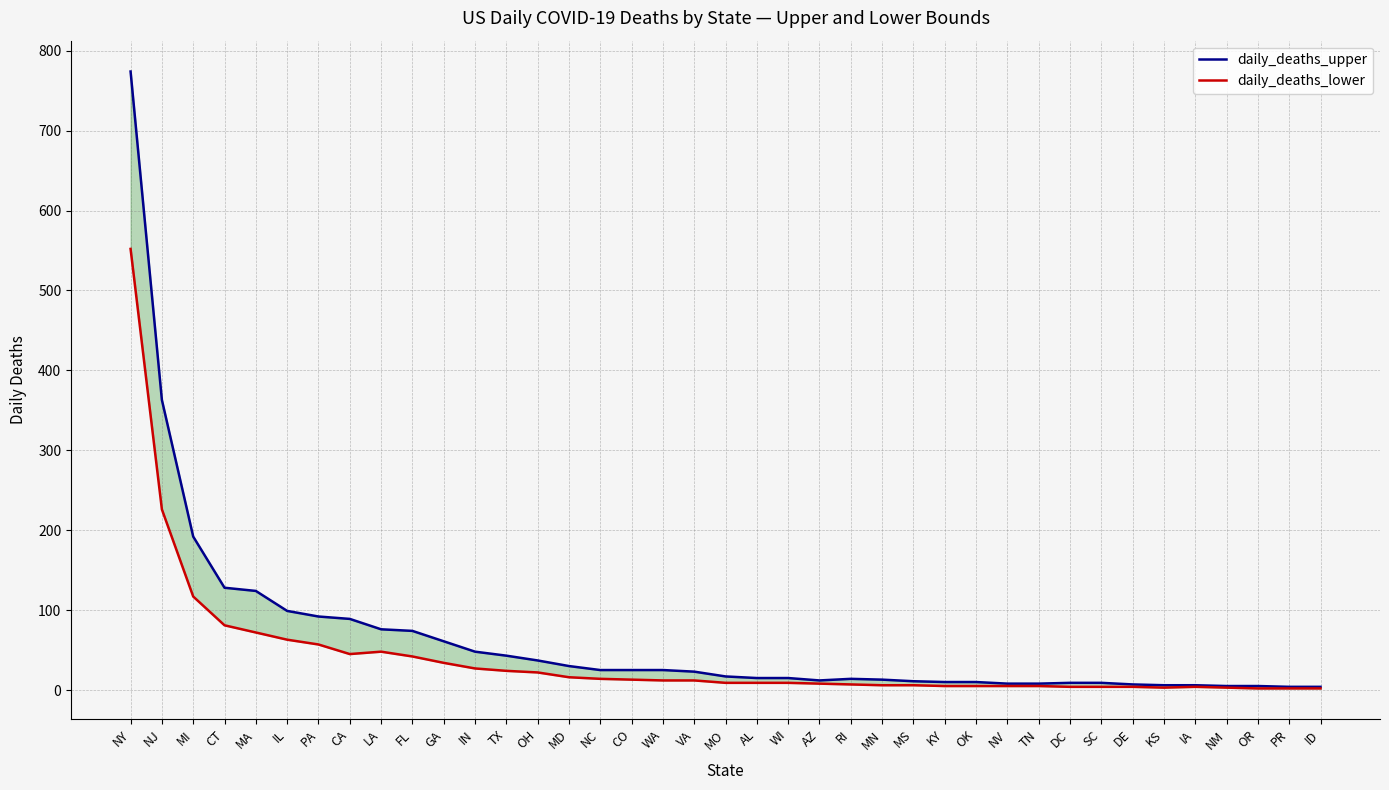

Reading left to right, what are all the values shown in this chart?

daily_deaths_upper: 774	363	192	128	124	99	92	89	76	74	61	48	43	37	30	25	25	25	23	17	15	15	12	14	13	11	10	10	8	8	9	9	7	6	6	5	5	4	4
daily_deaths_lower: 552	226	117	81	72	63	57	45	48	42	34	27	24	22	16	14	13	12	12	9	9	9	8	7	6	6	5	5	5	5	4	4	4	3	4	3	2	2	2